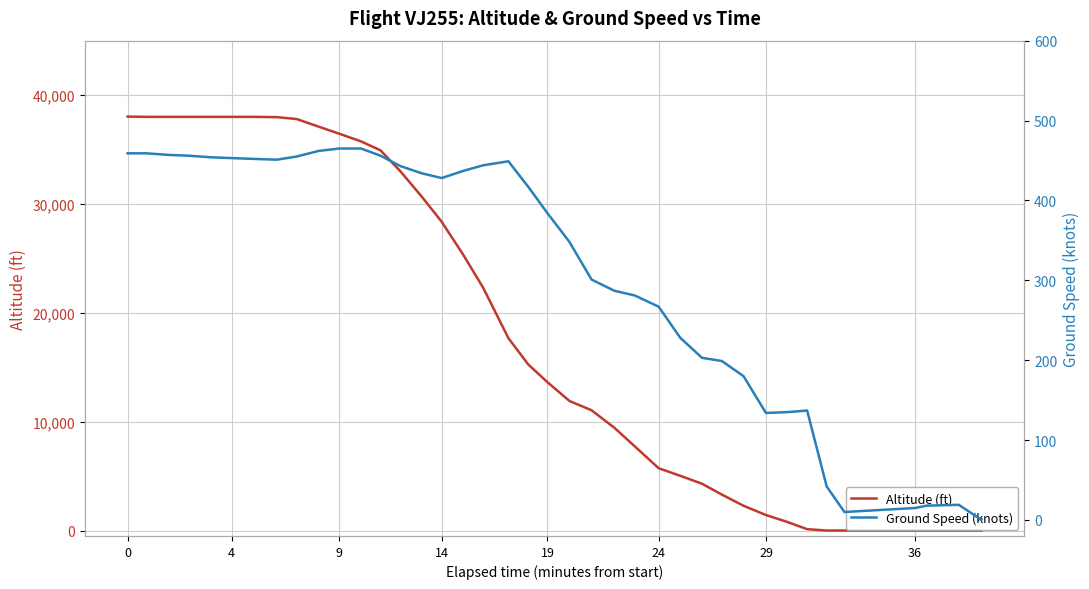

What is the maximum value for Altitude (ft)?

38025